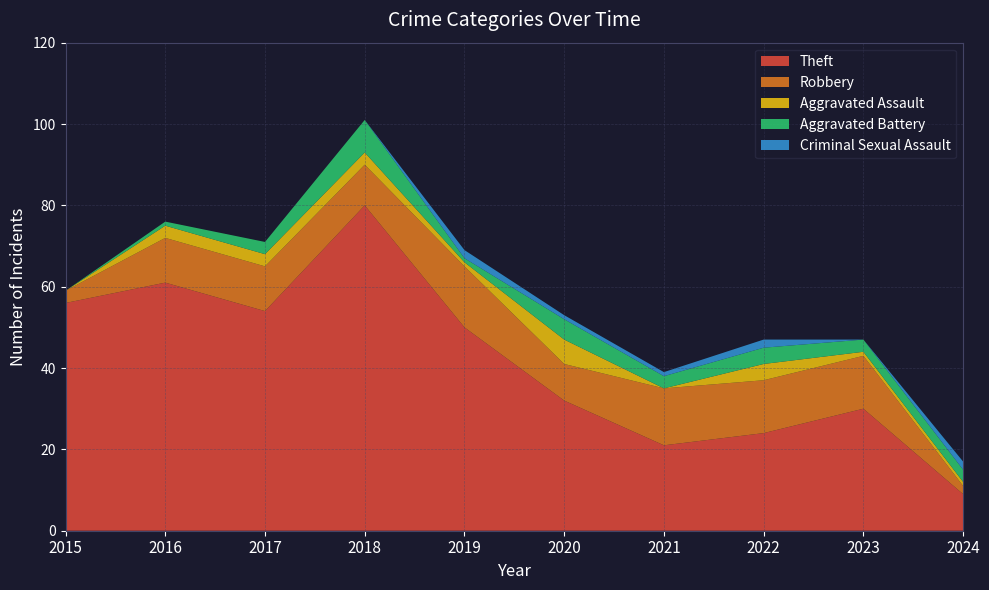

Reading left to right, transcribe all the data shown in this chart.

Theft: 56	61	54	80	50	32	21	24	30	9
Robbery: 3	11	11	10	15	9	14	13	13	2
Aggravated Assault: 0	3	3	3	1	6	0	4	1	1
Aggravated Battery: 0	1	3	8	1	5	3	4	3	3
Criminal Sexual Assault: 0	0	0	0	2	1	1	2	0	2